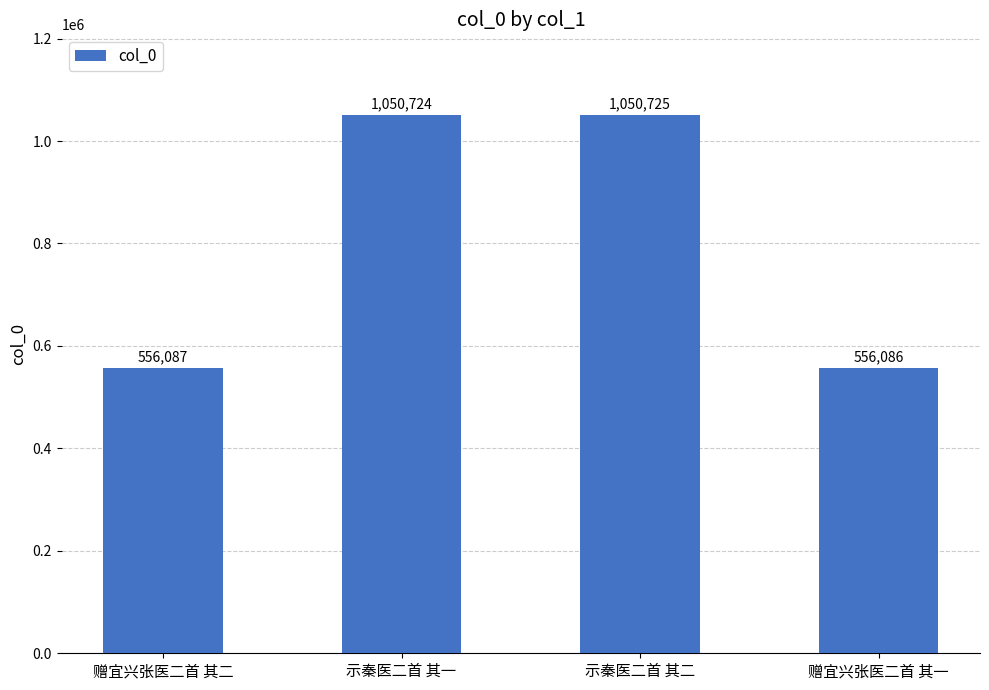

Are the bars grouped side by side (vs. stacked)?

No